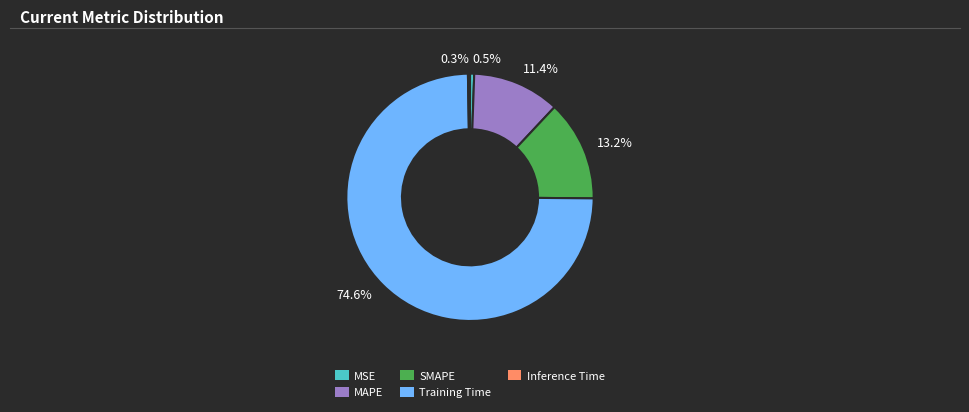

What is the majority slice?

74.6%